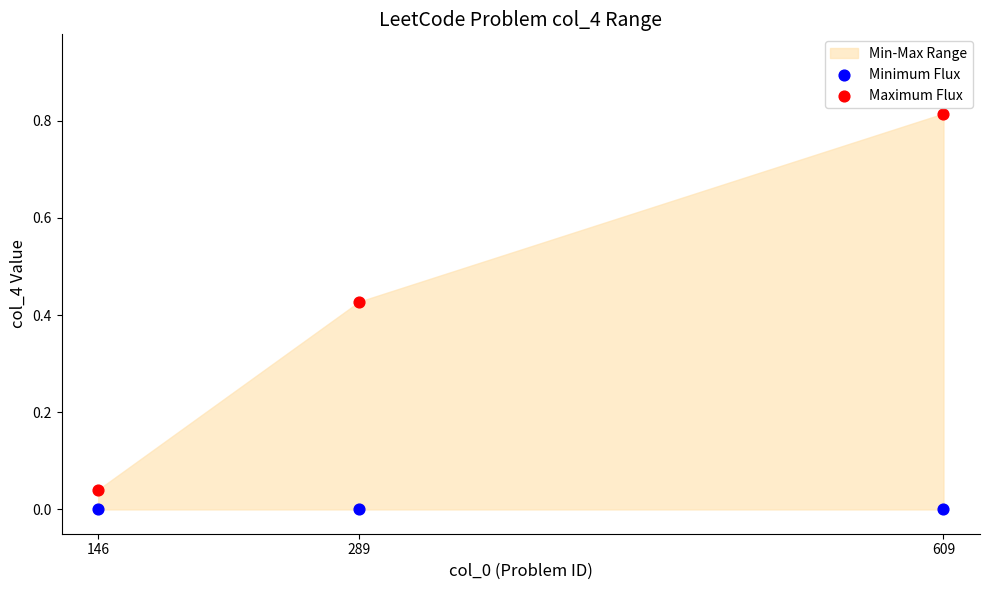

Which series contains the highest Y value?

Maximum Flux